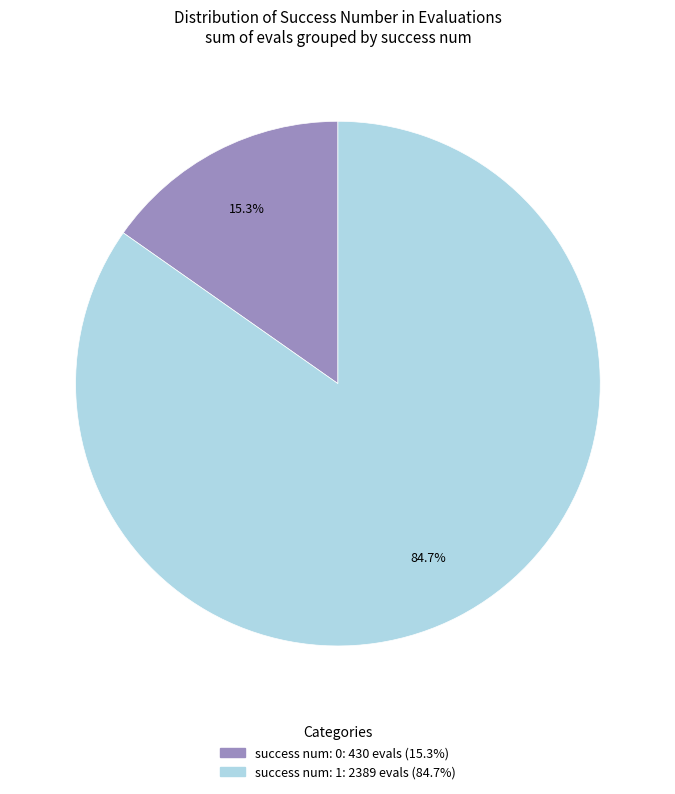

Is there a majority slice in this chart?

Yes